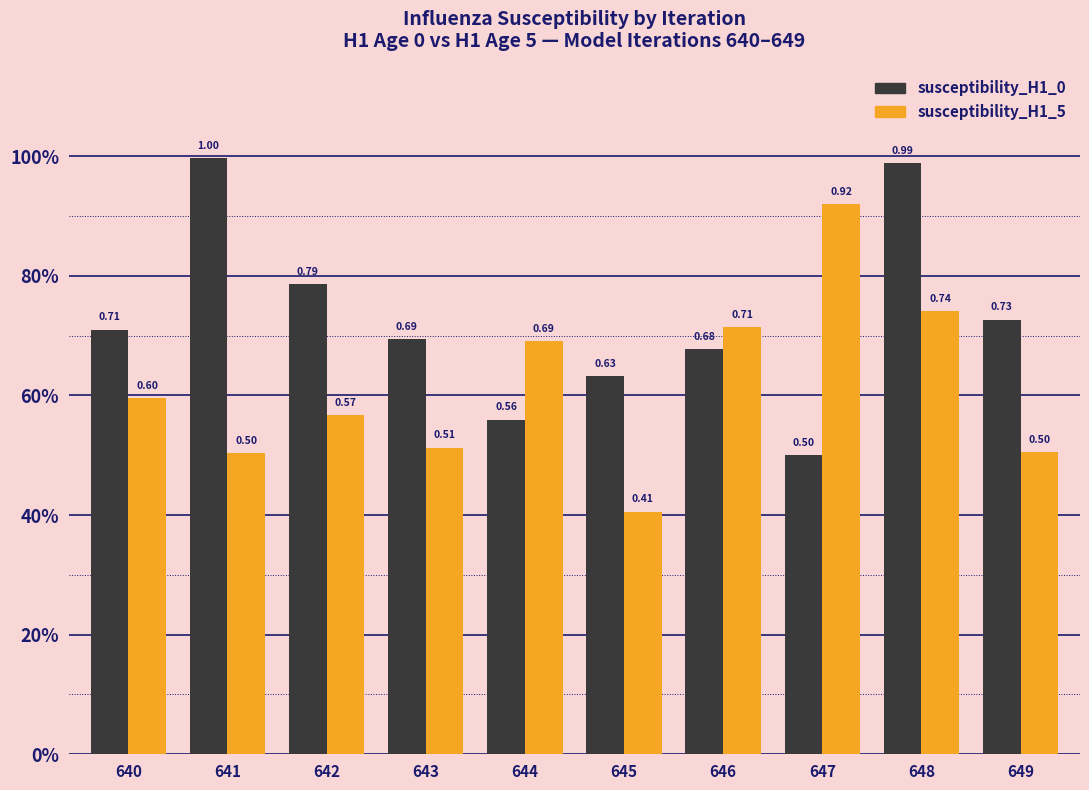

What is the difference between the maximum and minimum values in the susceptibility_H1_0 series?

0.5